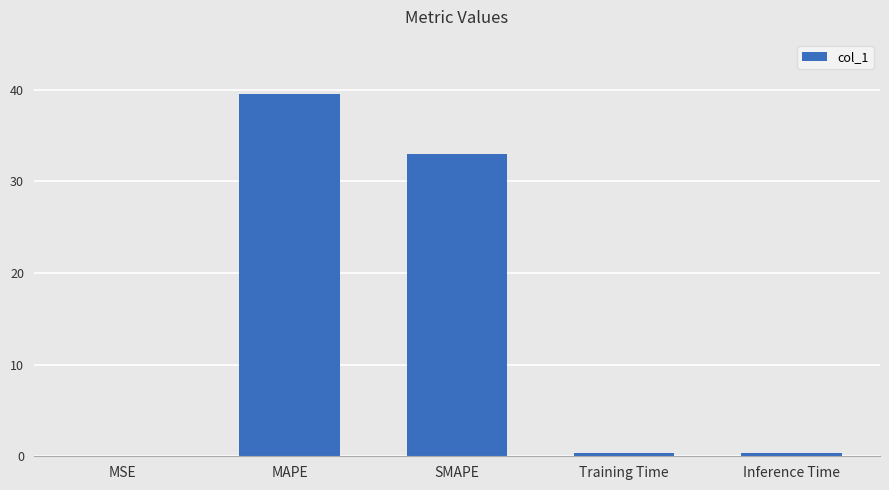

At which label is the value closest to 19?

SMAPE